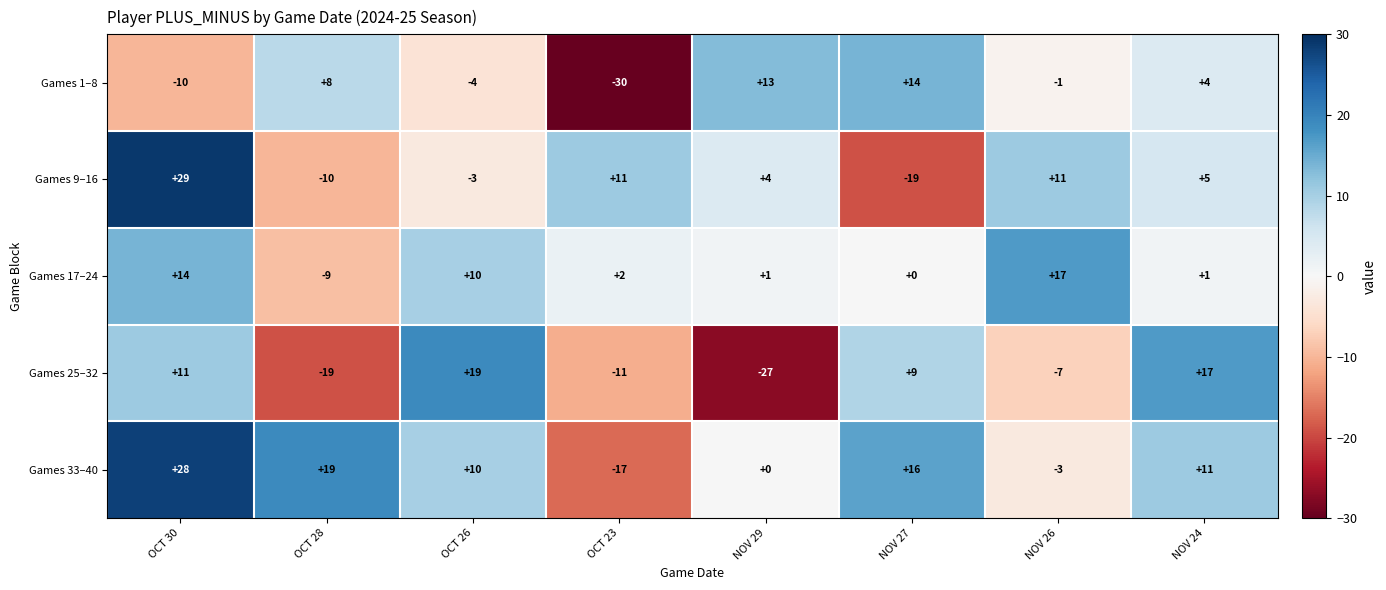

What is the smallest value displayed?

-30